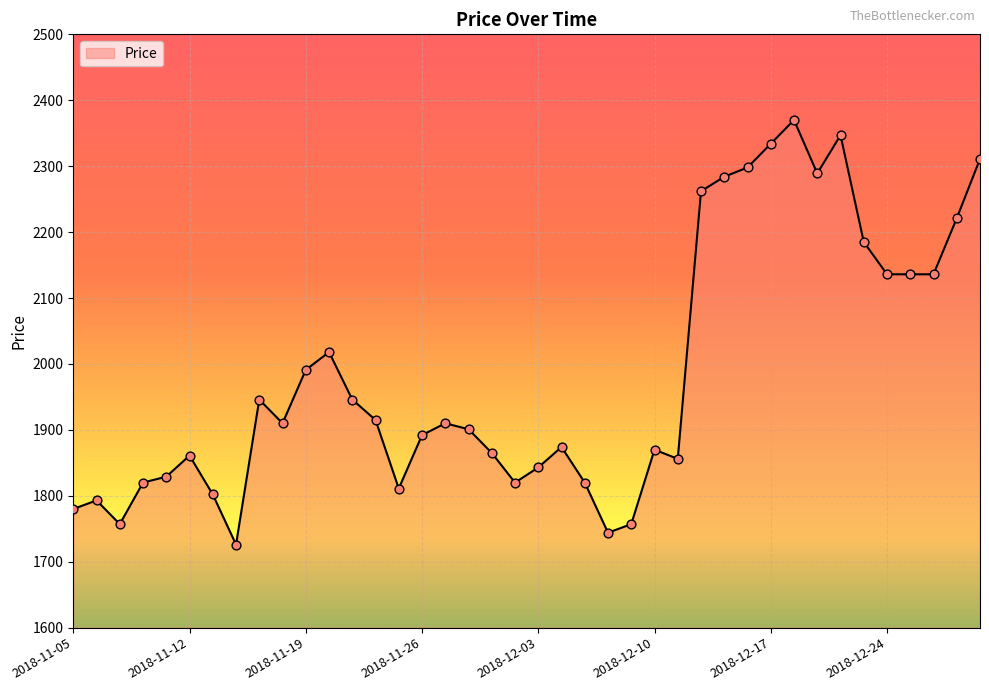

What is the maximum value shown in the chart?

2370